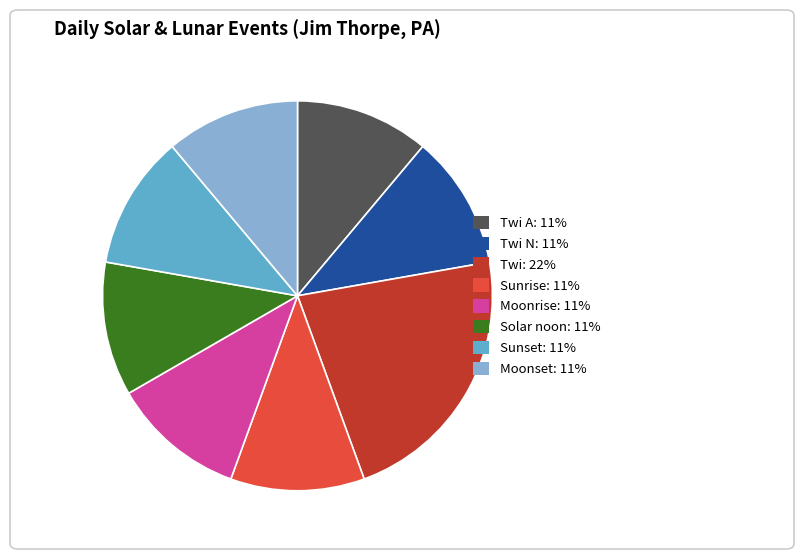

Is there a majority slice in this chart?

No